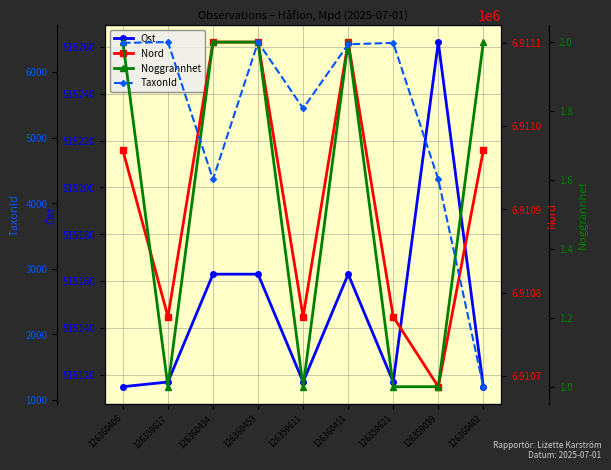

True or false: Noggrannhet and TaxonId cross at least once.

False